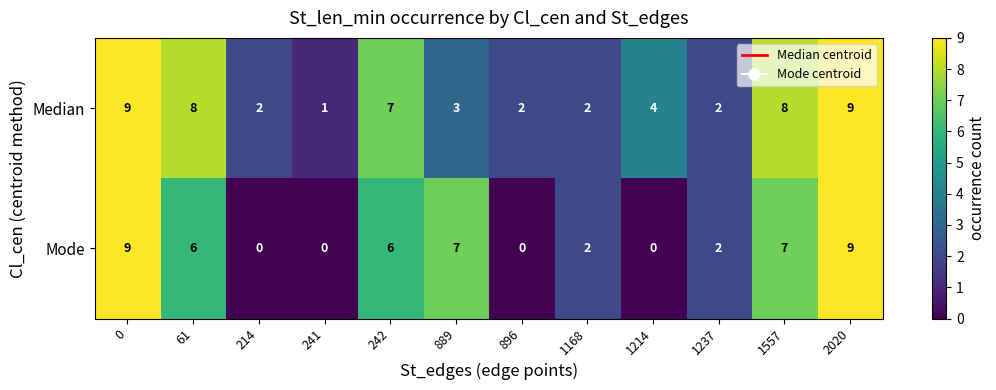

What is the sum of all Median values?

57